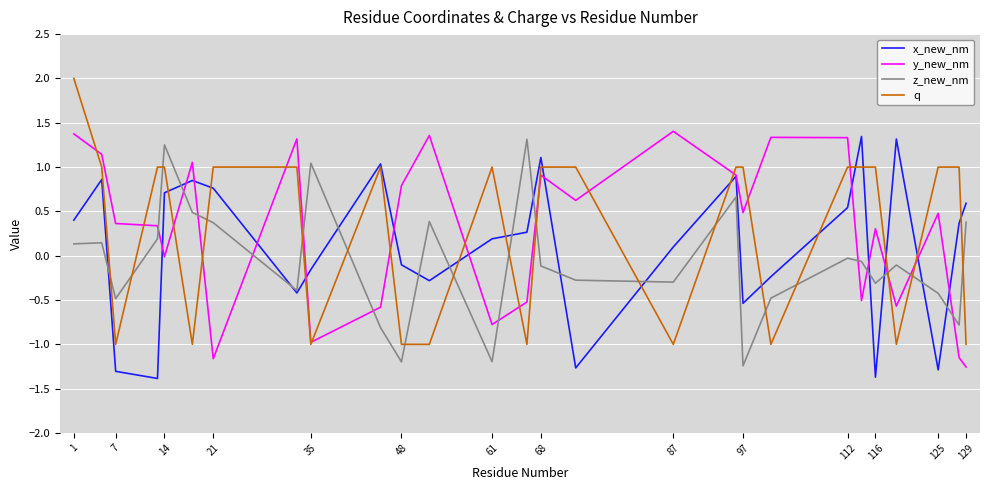

Which series has the widest spread of values?

q